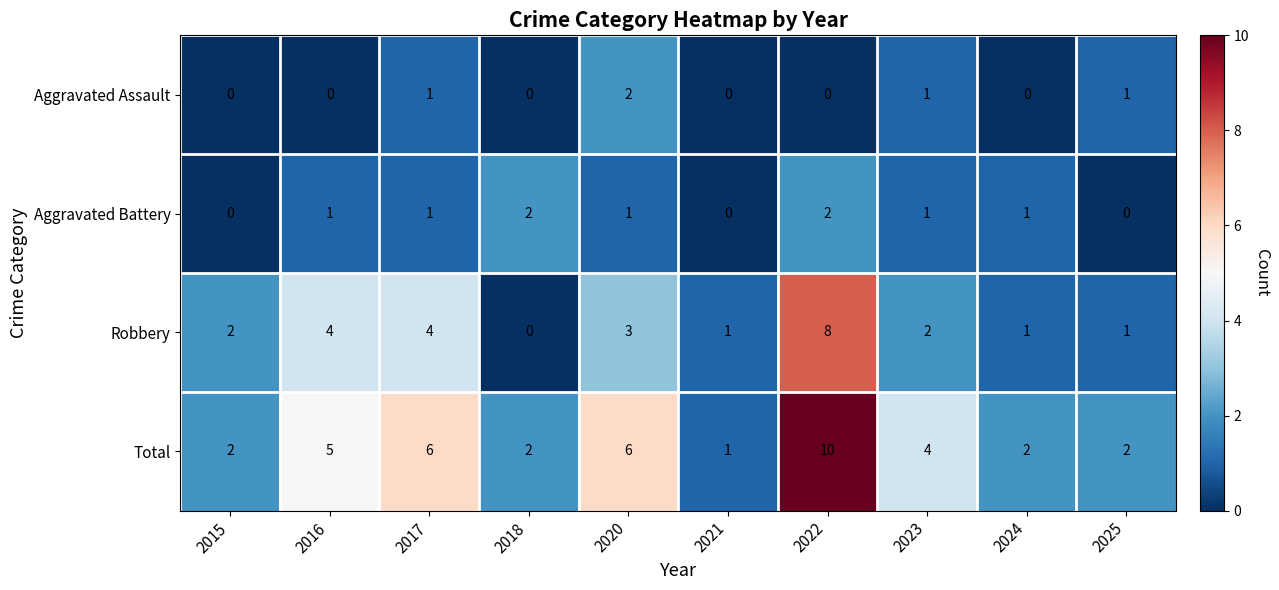

How many categories are shown in the chart?

10